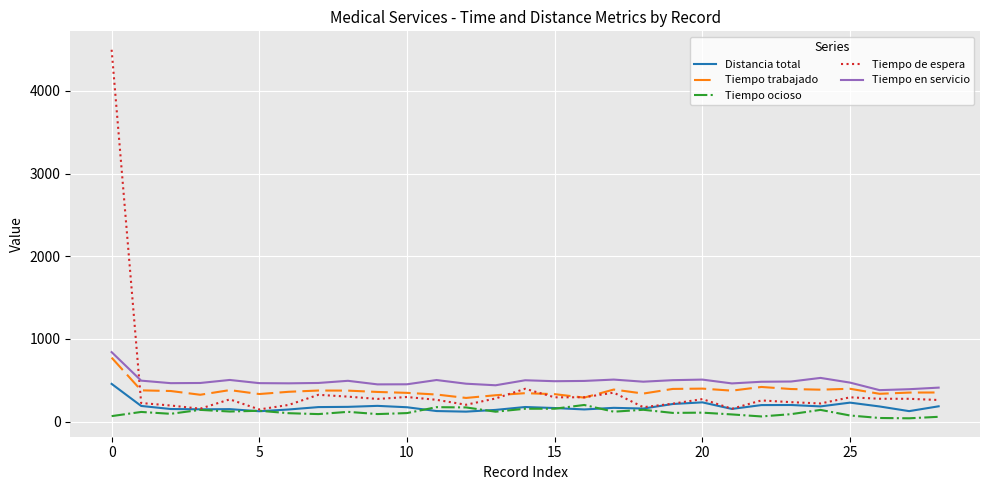

How many series are shown in this chart?

5